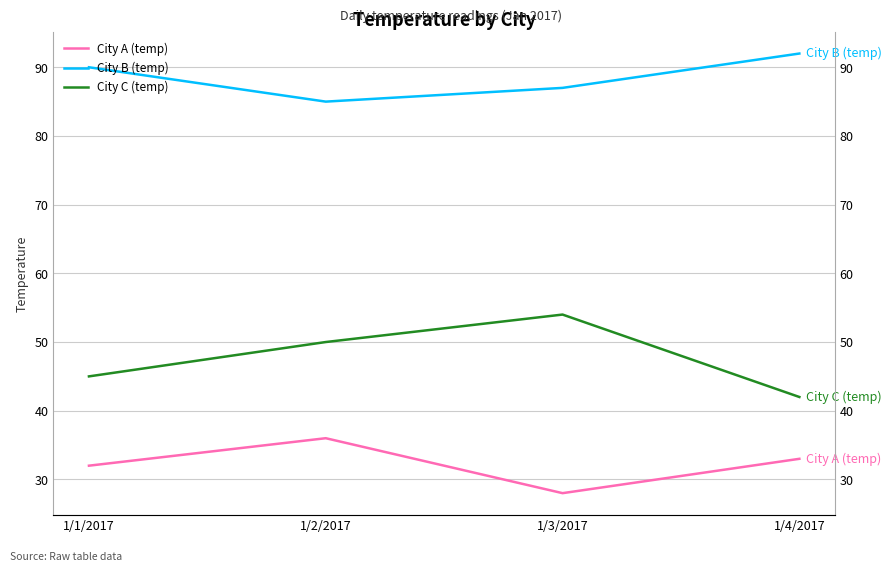

List the series in order of their peak value, lowest first.

City A (temp), City C (temp), City B (temp)